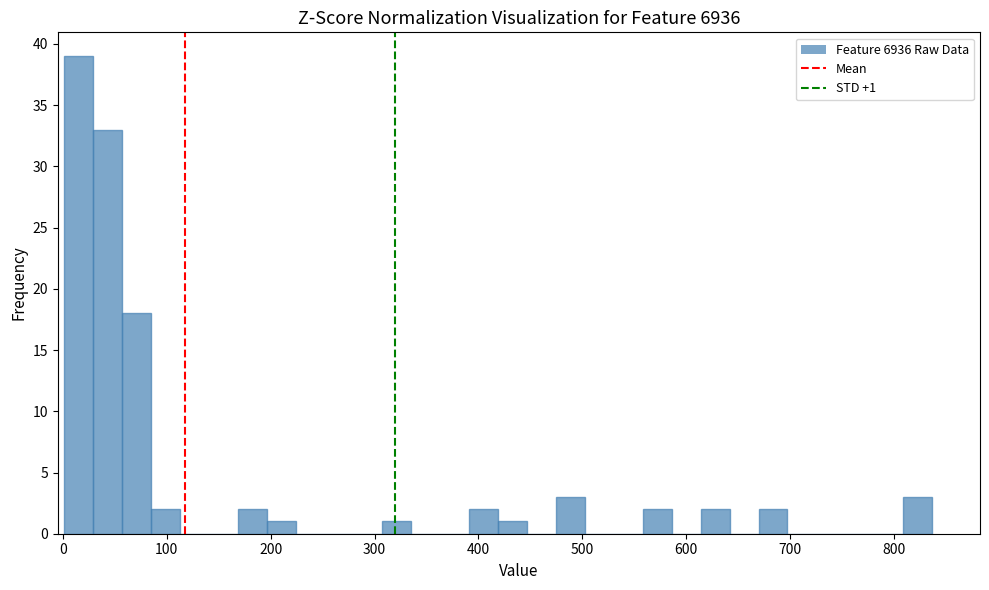

Around what value on the x-axis is the tallest bar? Give the approximate position of its centre, as read against the axis.

10